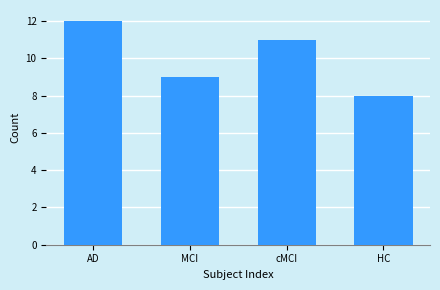

Reading left to right, what are all the values shown in this chart?

12	9	11	8